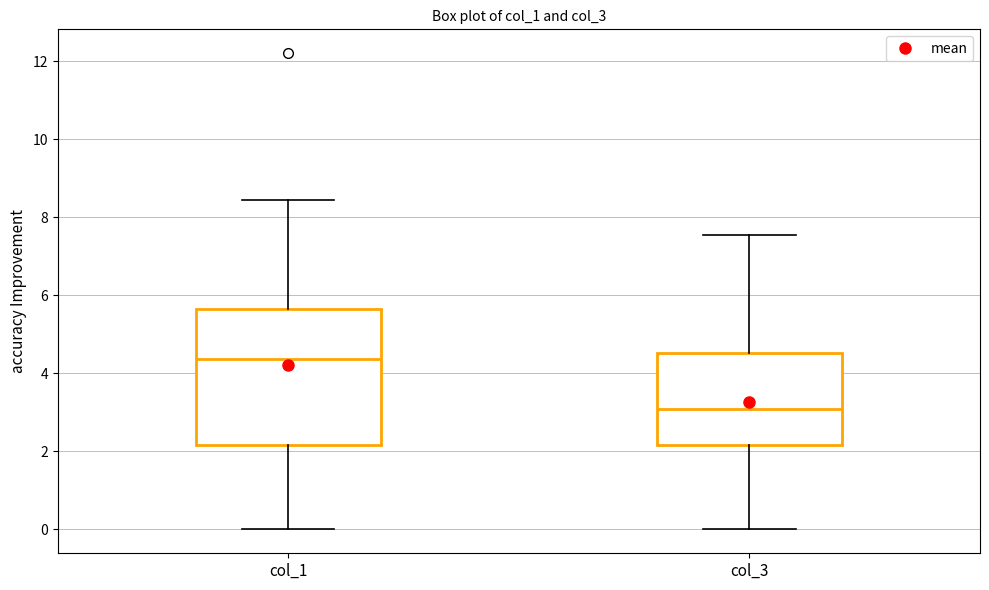

Reading left to right, read every box against the y-axis: the position of its median line, the range the box covers, and the ends of its whiskers. The values are not printed on the chart, so give them approximately, as read against the axis.

col_1: median 4.4, box 2.2 to 5.6, whiskers 0.0 to 8.4
col_3: median 3.0, box 2.2 to 4.6, whiskers 0.0 to 7.6